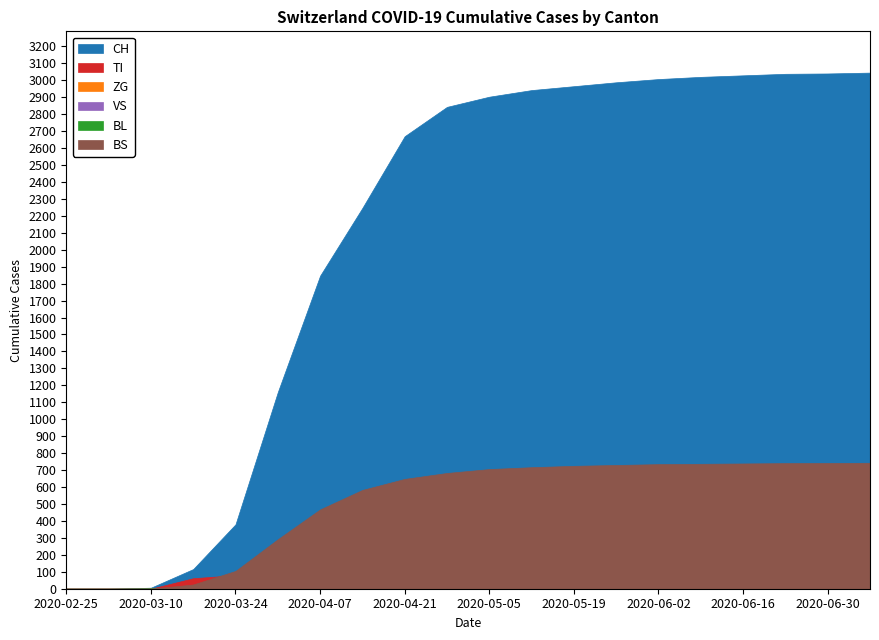

How many categories are shown in the chart?

20